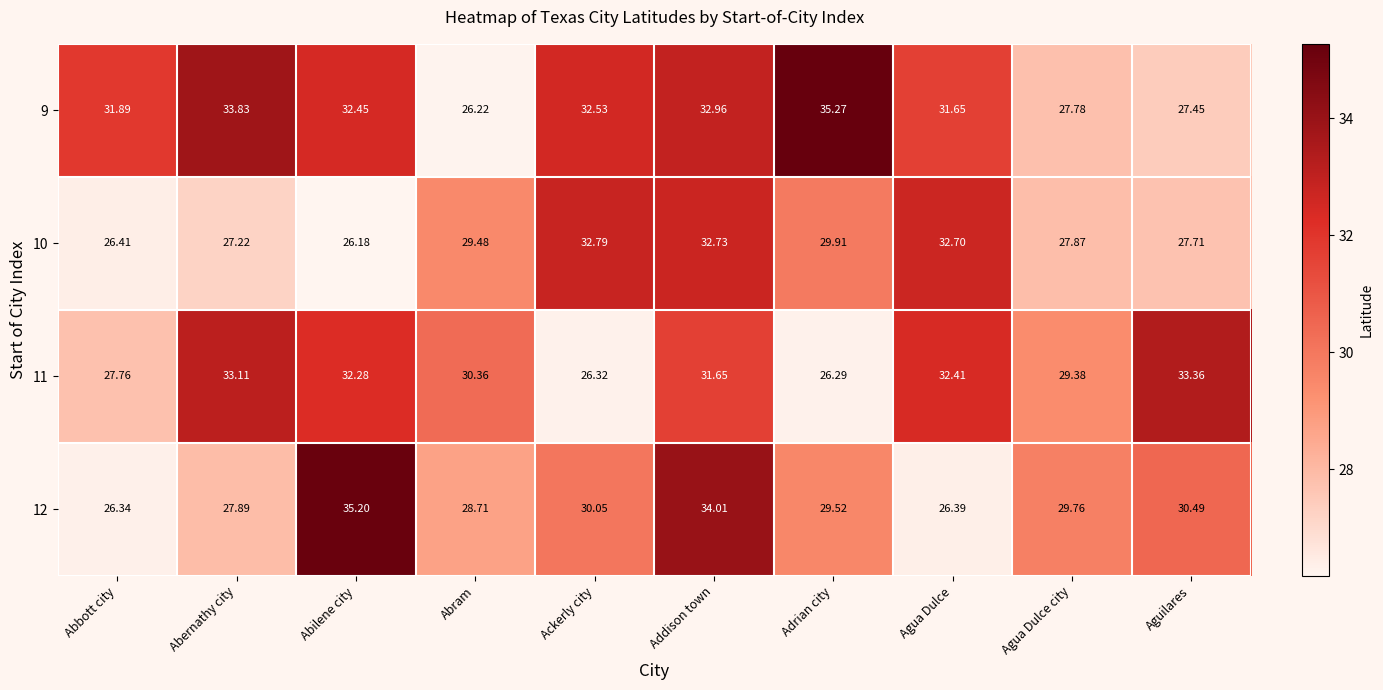

At which category does the chart reach its peak across all series?

Adrian city